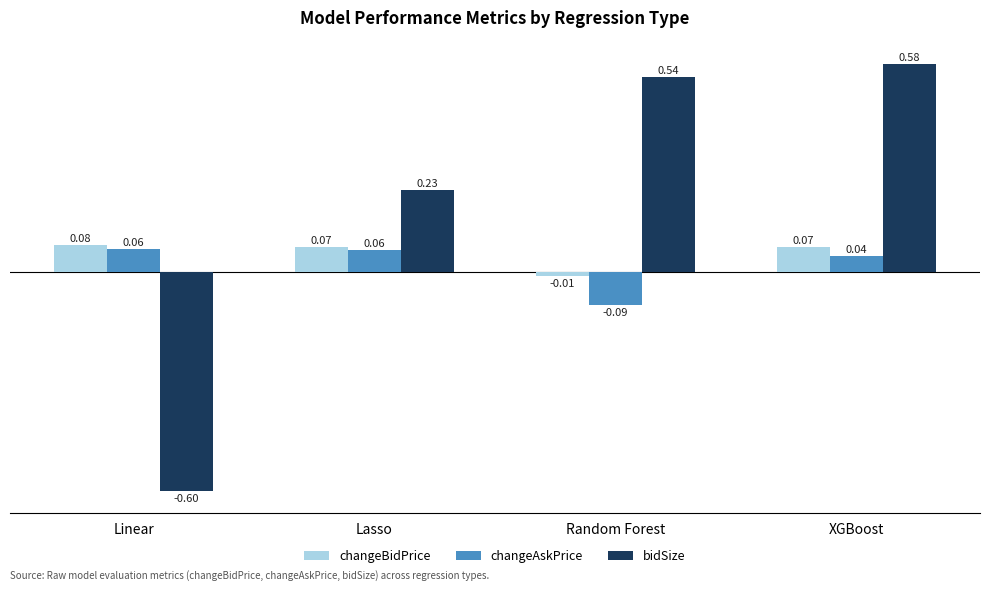

At how many categories does at least one series exceed 0?

4